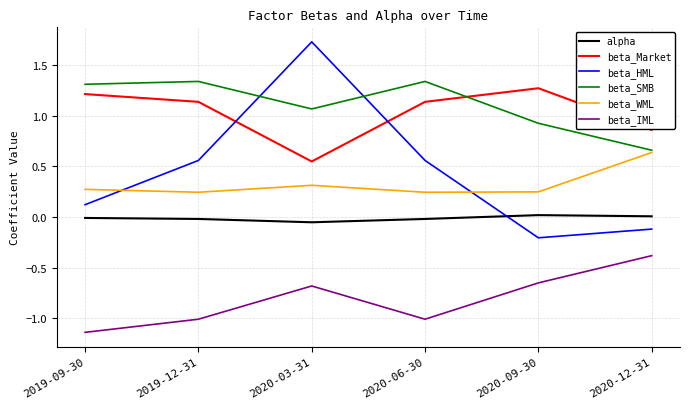

Rank the series at 2020-06-30 from highest to lowest value.

beta_SMB, beta_Market, beta_HML, beta_WML, alpha, beta_IML